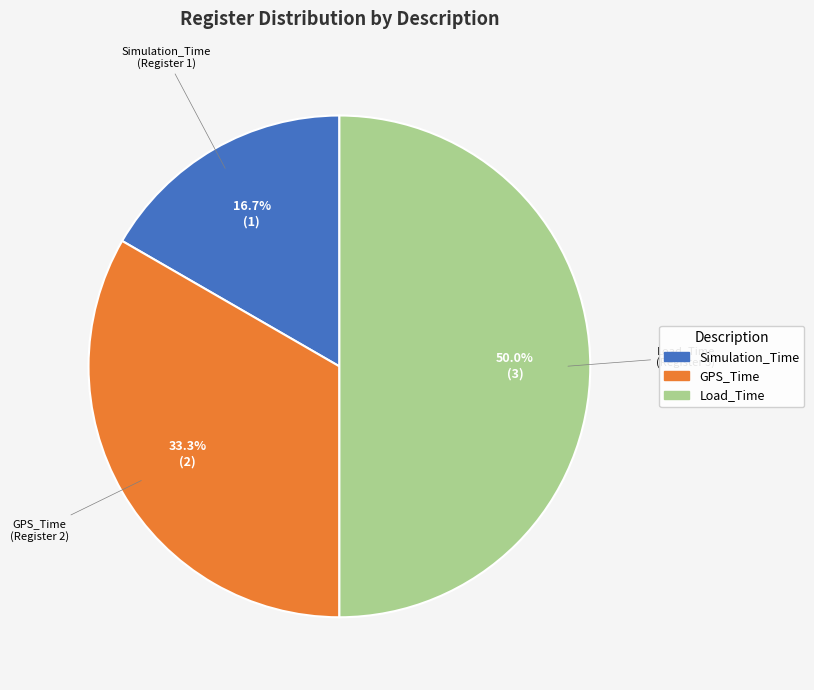

Does Simulation_Time account for over 50% of the chart?

No